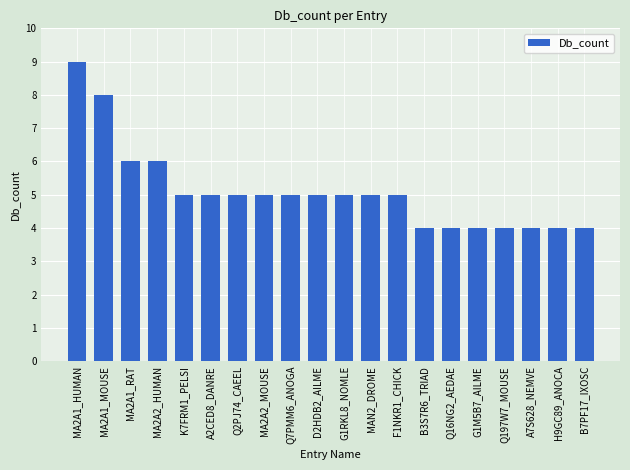

What is the greatest value displayed?

9